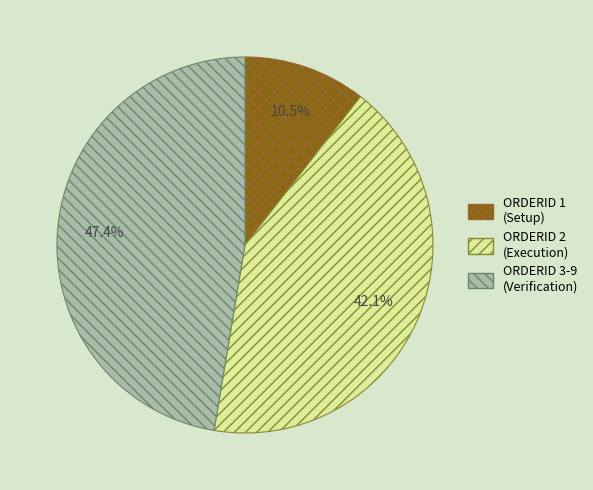

Is there a majority slice in this chart?

No